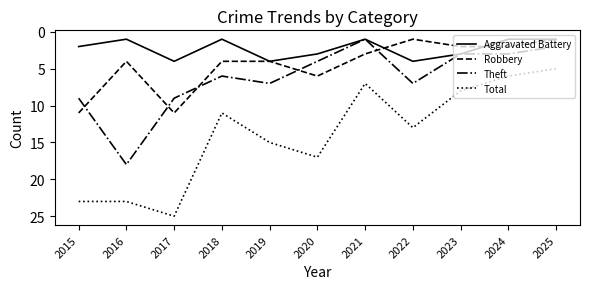

Which series has the widest spread of values?

Total